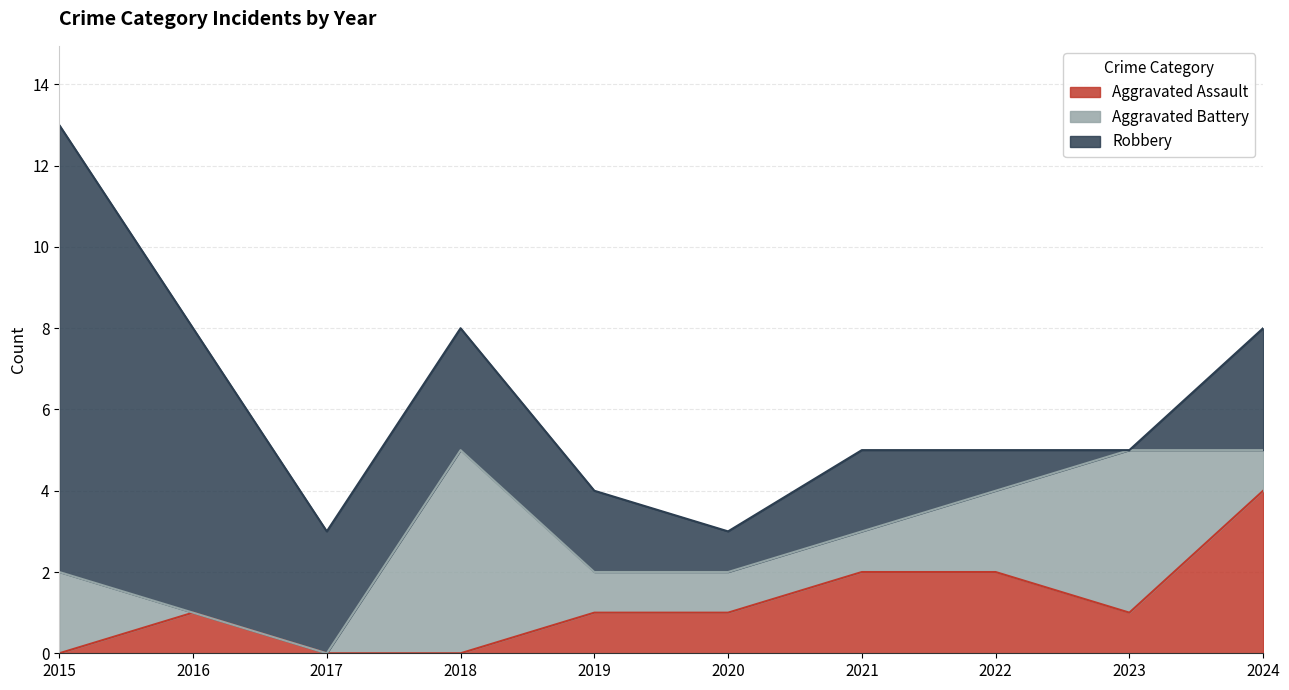

At which label is Aggravated Battery closest to 2?

2015